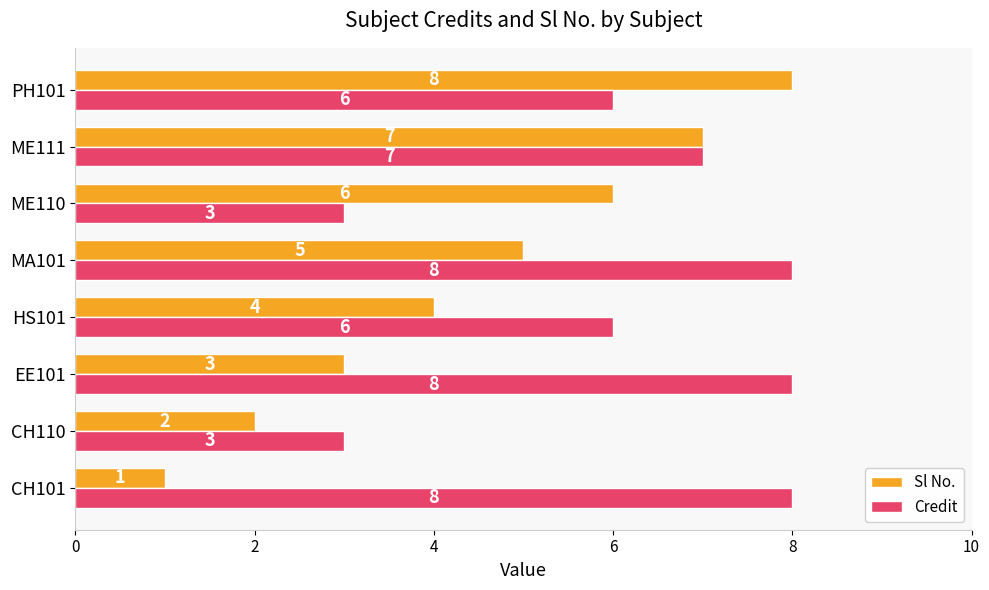

What is the maximum value shown in the chart?

8